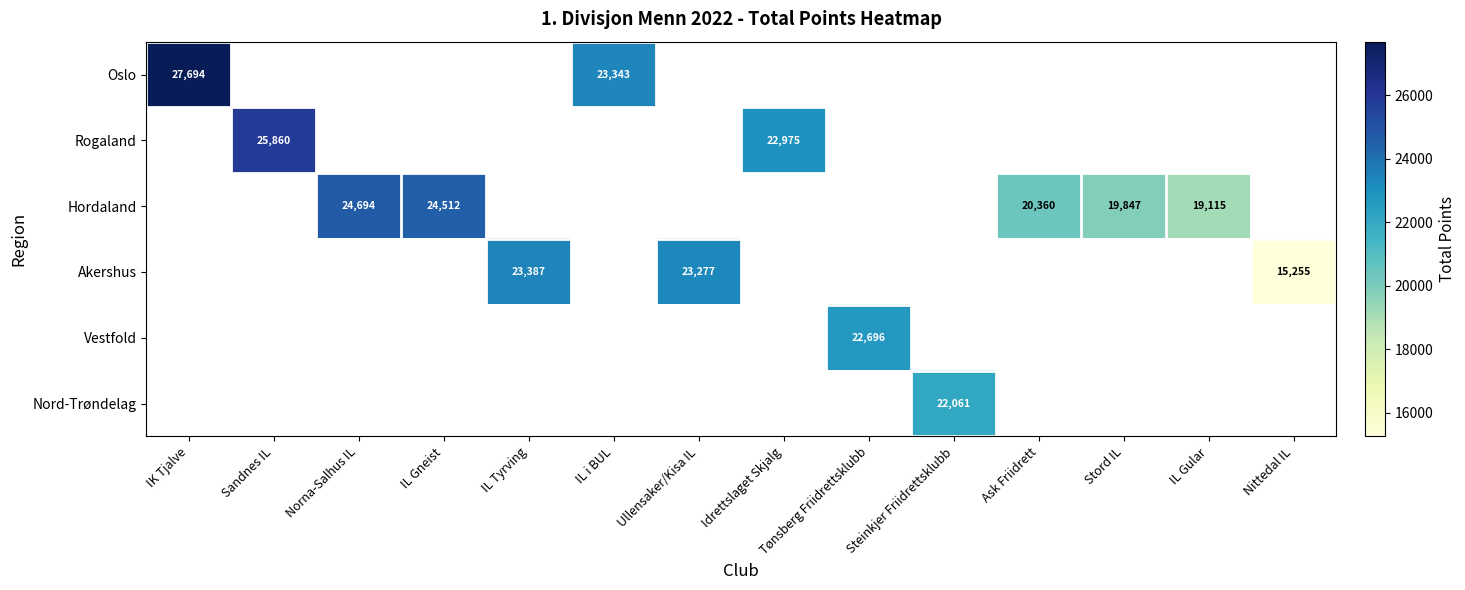

Is it true that Akershus equals 15255 at Nittedal IL?

True